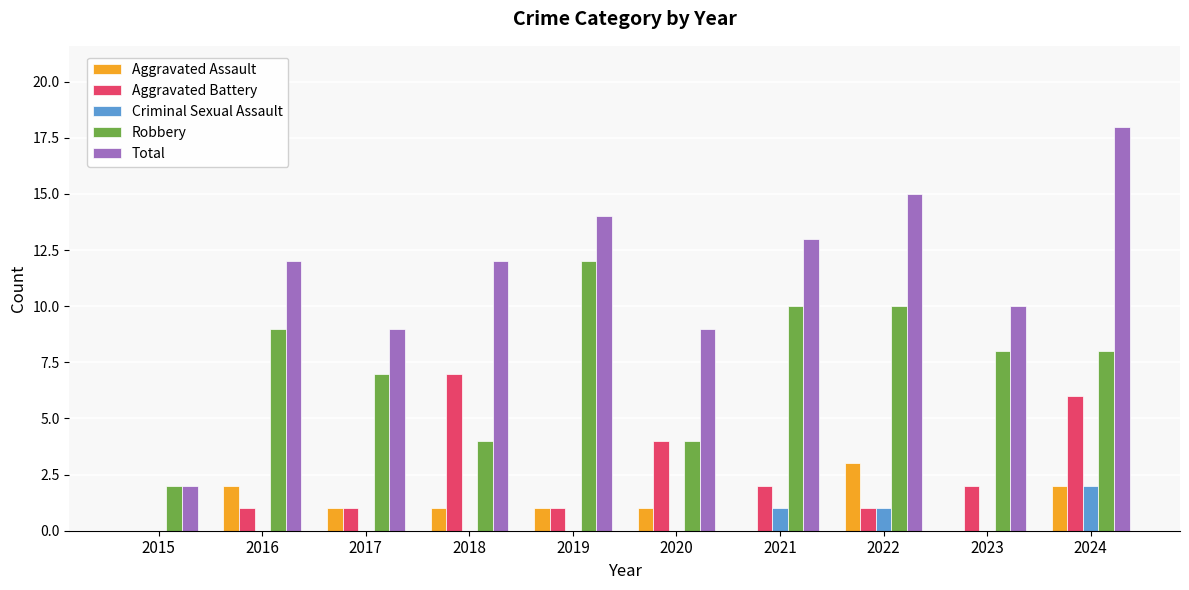

At which label does Criminal Sexual Assault reach its peak?

2024